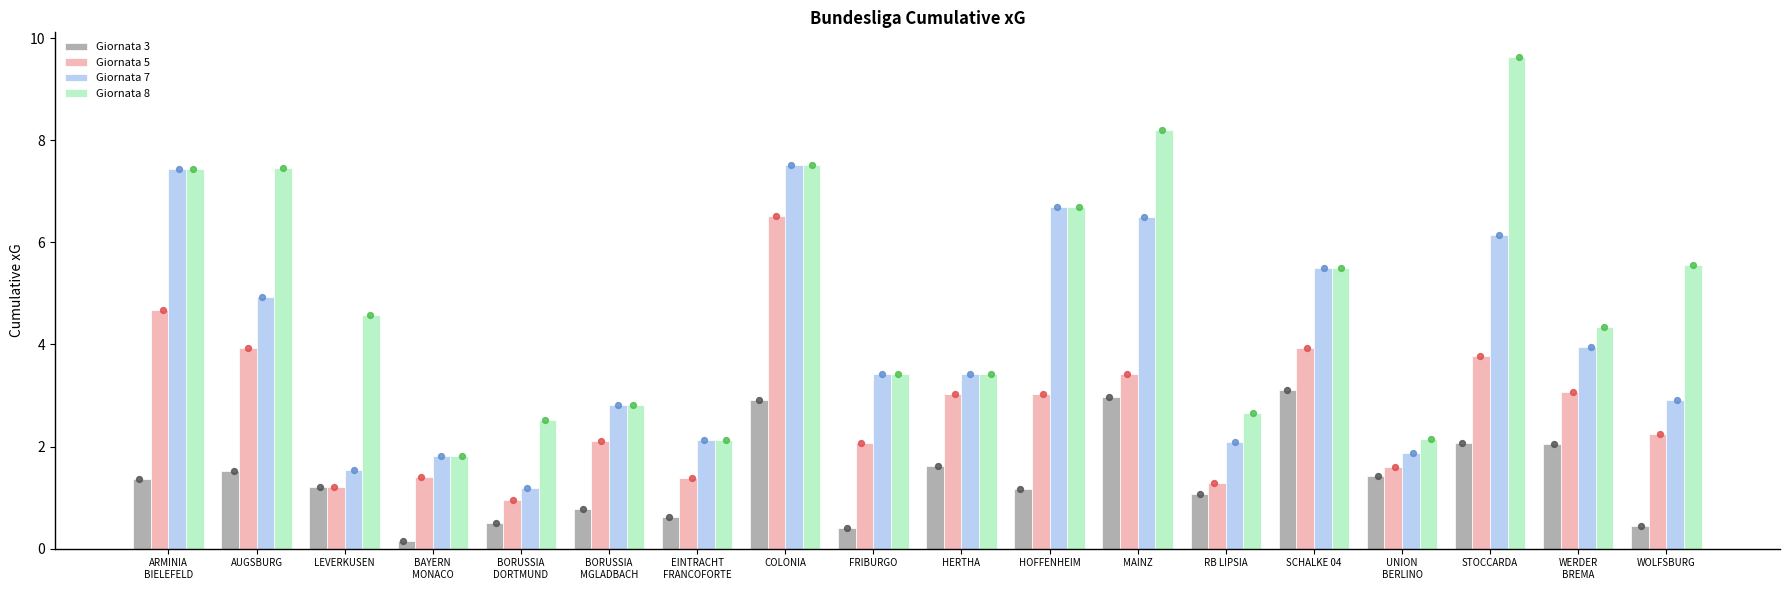

Which series has the largest total across all categories?

Giornata 8